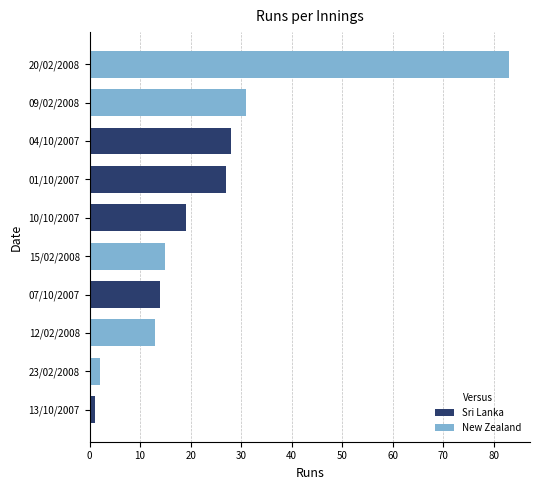

What is the change in value from 13/10/2007 to 20/02/2008?

+82